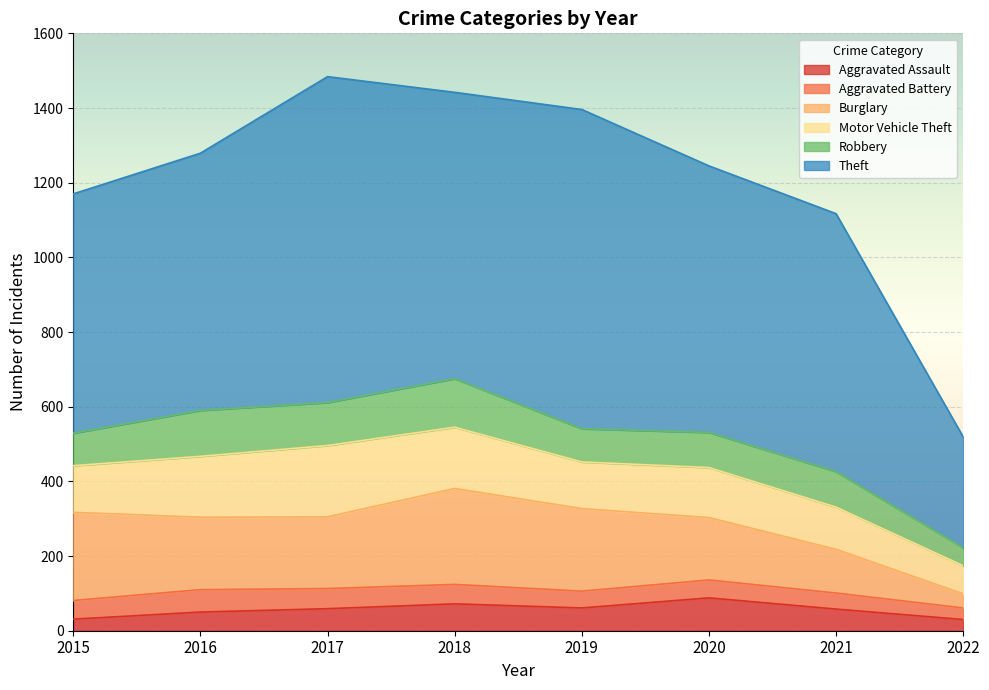

Where does the Robbery series first go above 95?

2016